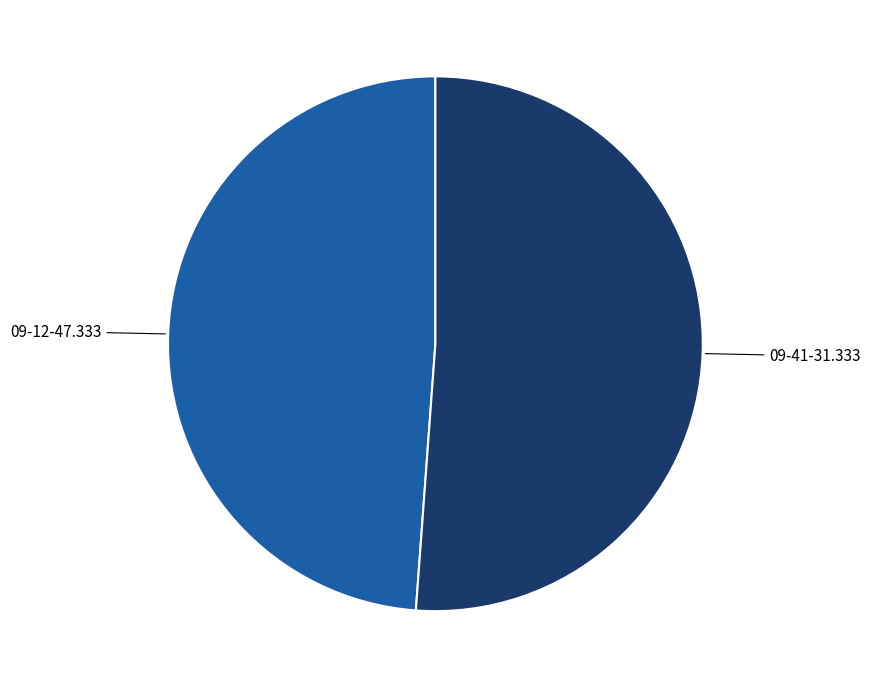

True or false: 09-12-47.333 accounts for 35% of the total.

False